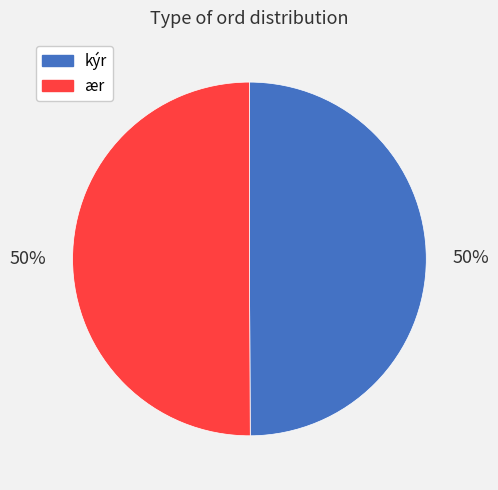

Approximately how many times larger is the value at kýr compared to ær?

1.0